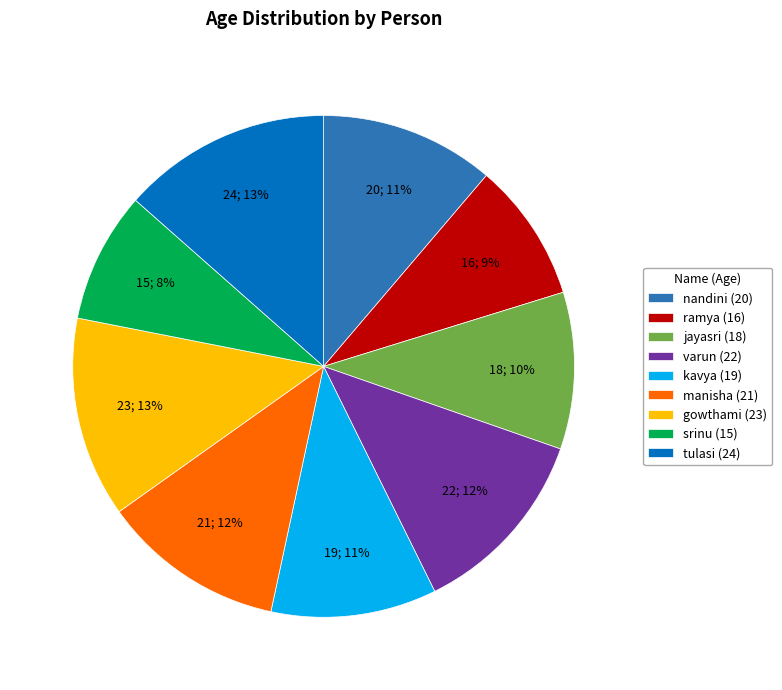

Combined, do ramya (16) and gowthami (23) account for over 50%?

No